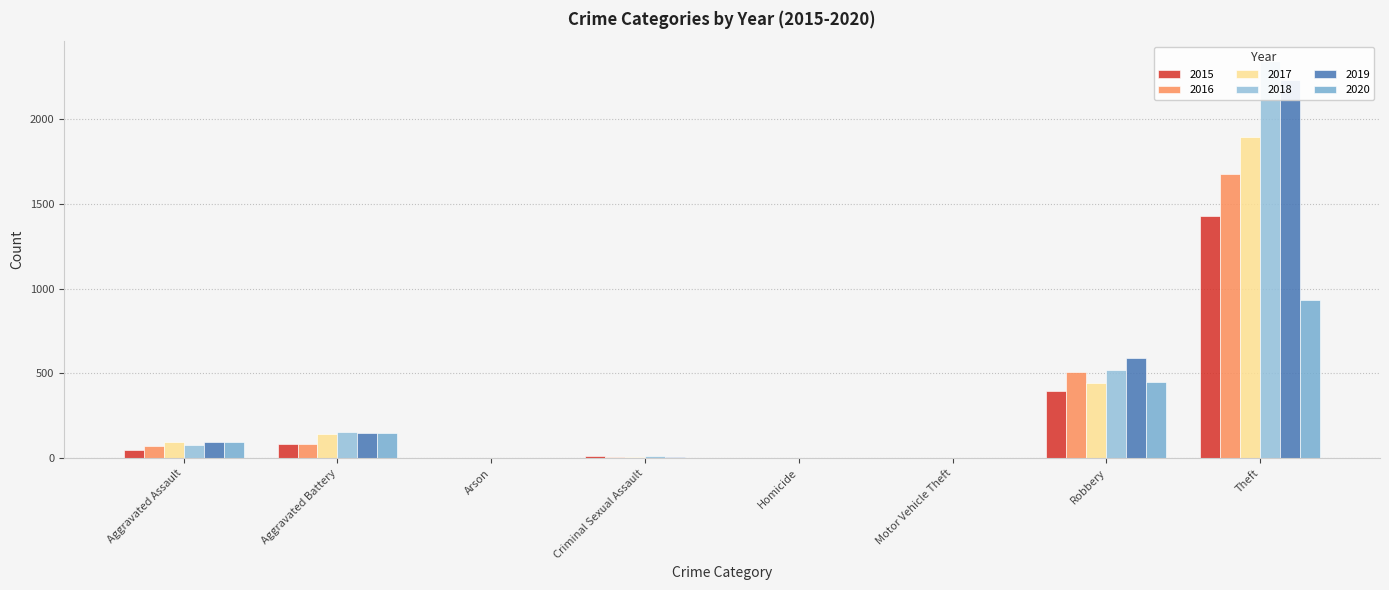

How many bars are there in each group?

6